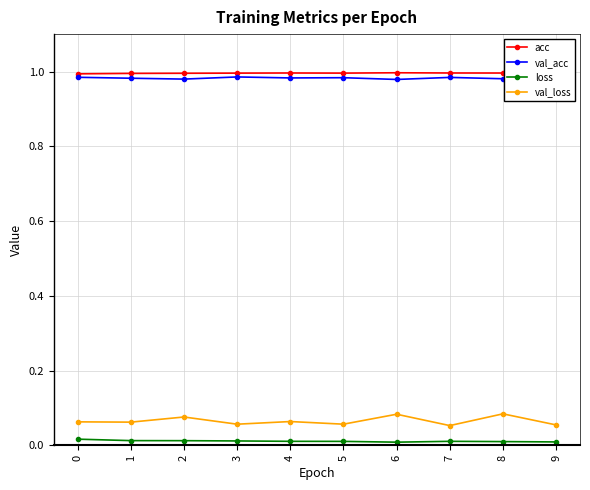

True or false: loss and acc cross at least once.

False